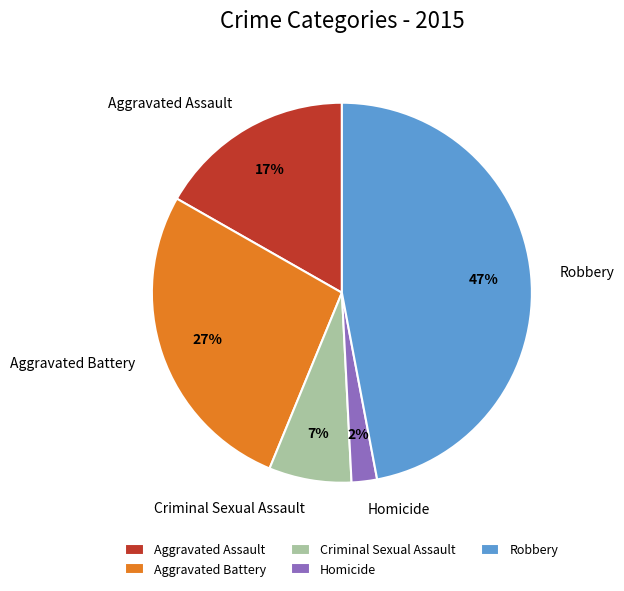

What is the smallest slice in the pie chart?

Homicide